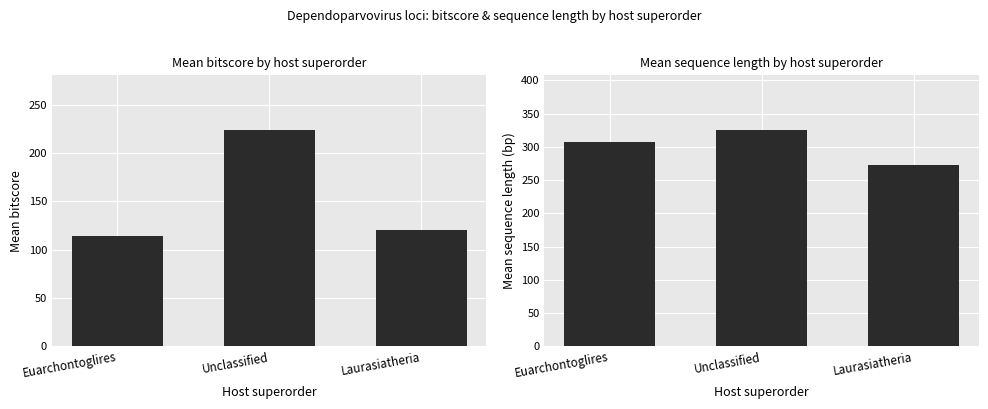

True or false: mean_bitscore has a value of 317.4 at Unclassified.

False